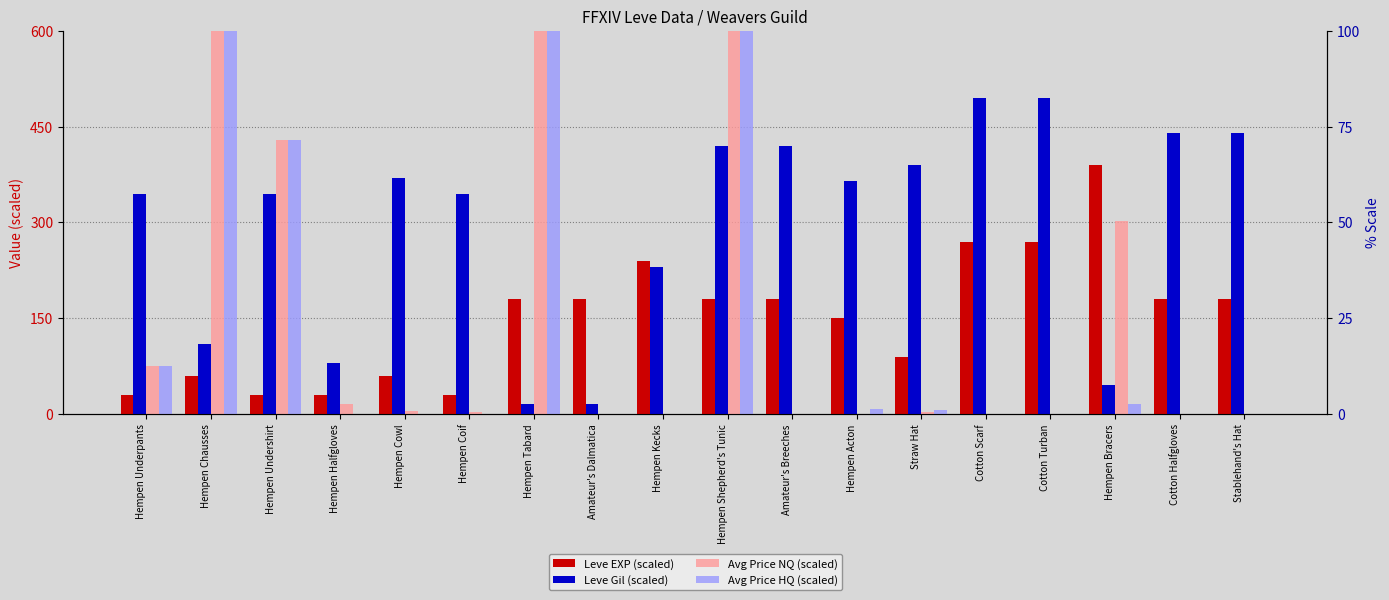

Rank the series at Amateur's Dalmatica from lowest to highest value.

Avg Price NQ (scaled), Avg Price HQ (scaled), Leve Gil (scaled), Leve EXP (scaled)